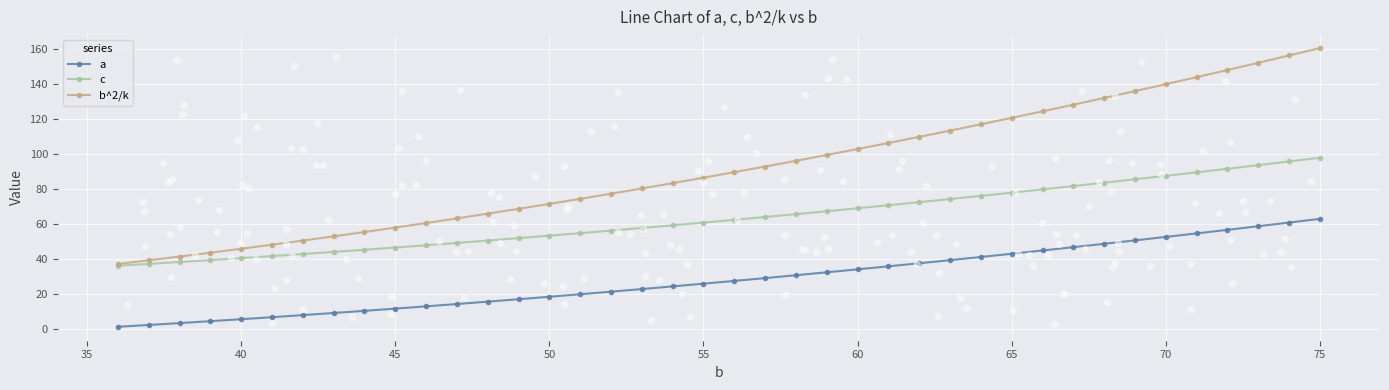

Which series has the largest total across all categories?

b^2/k